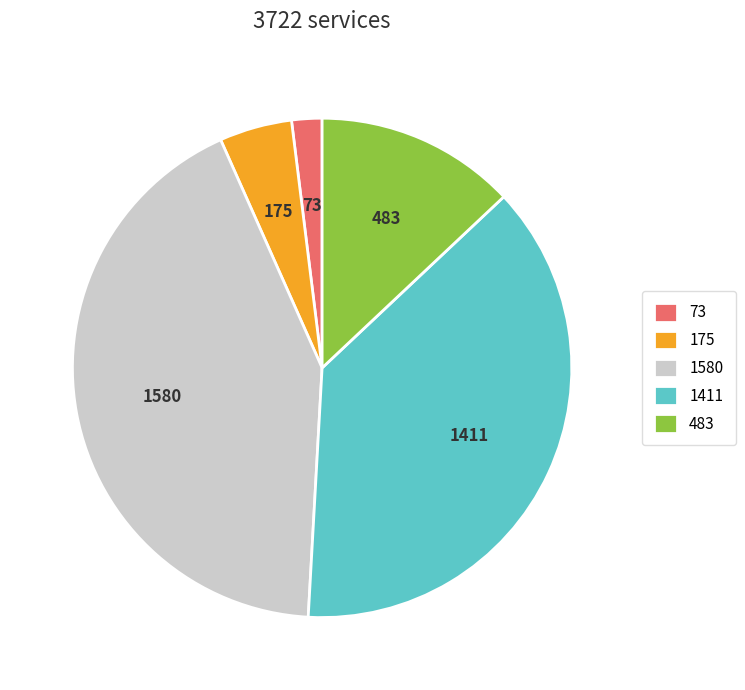

Rank the categories by value from lowest to highest.

73, 175, 483, 1411, 1580